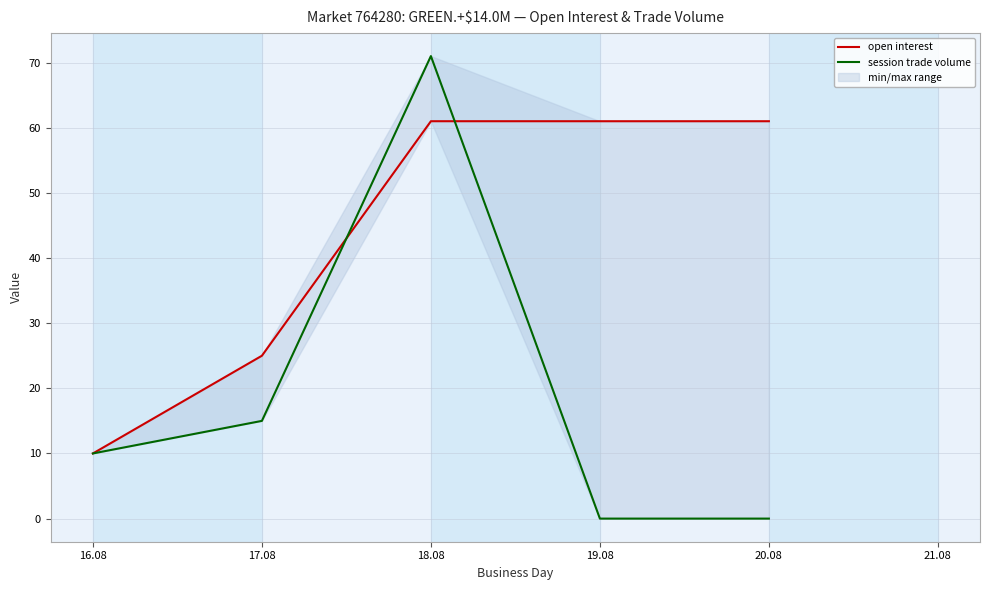

What is the value of the open interest point at the 1st from the left?

10